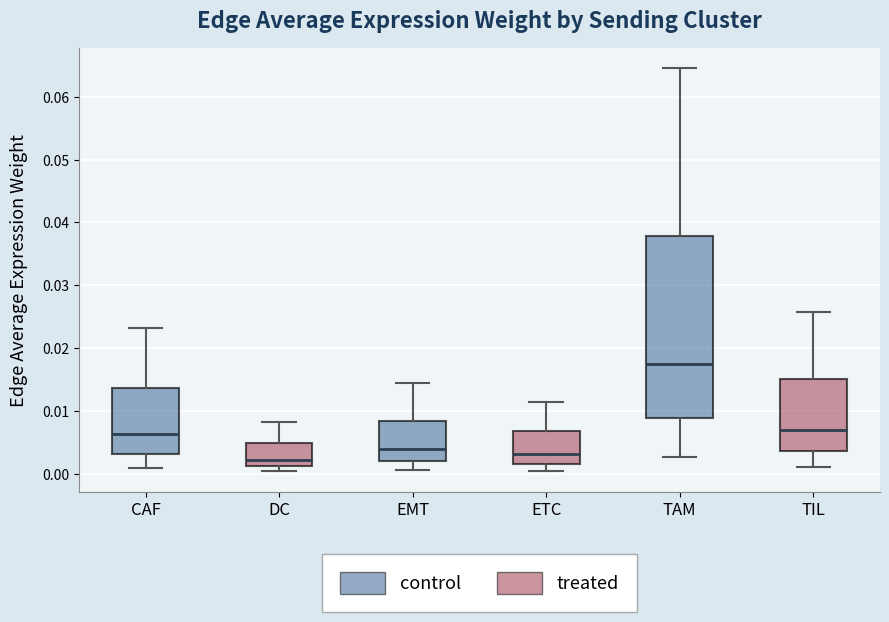

Which box's median line is the highest?

TAM